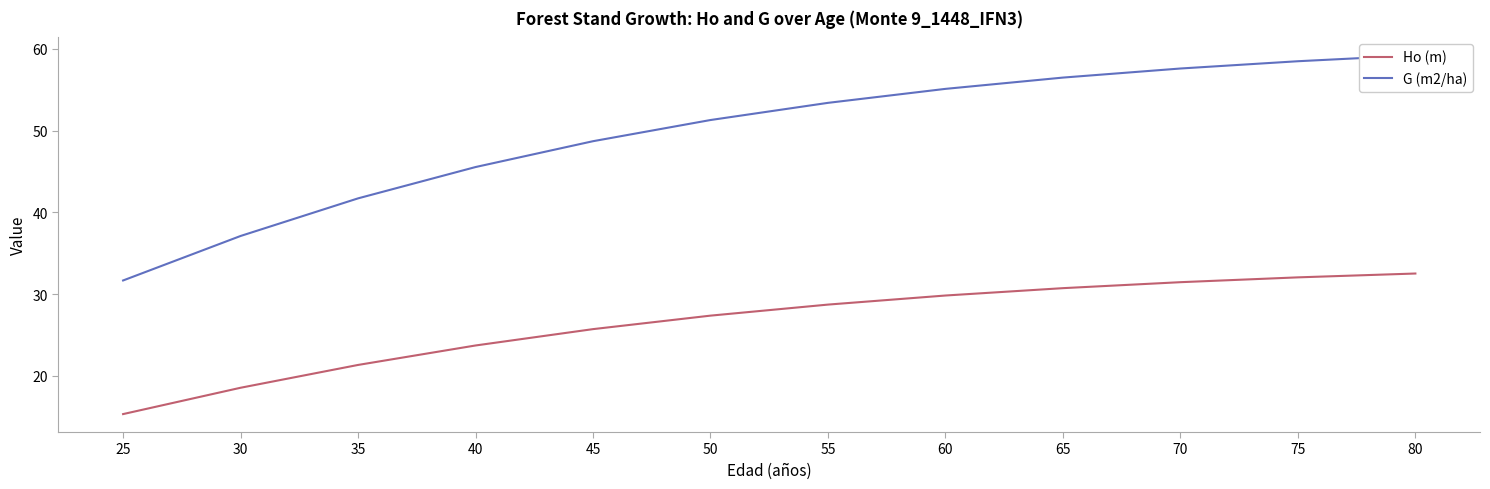

How many lines are shown in the chart?

2